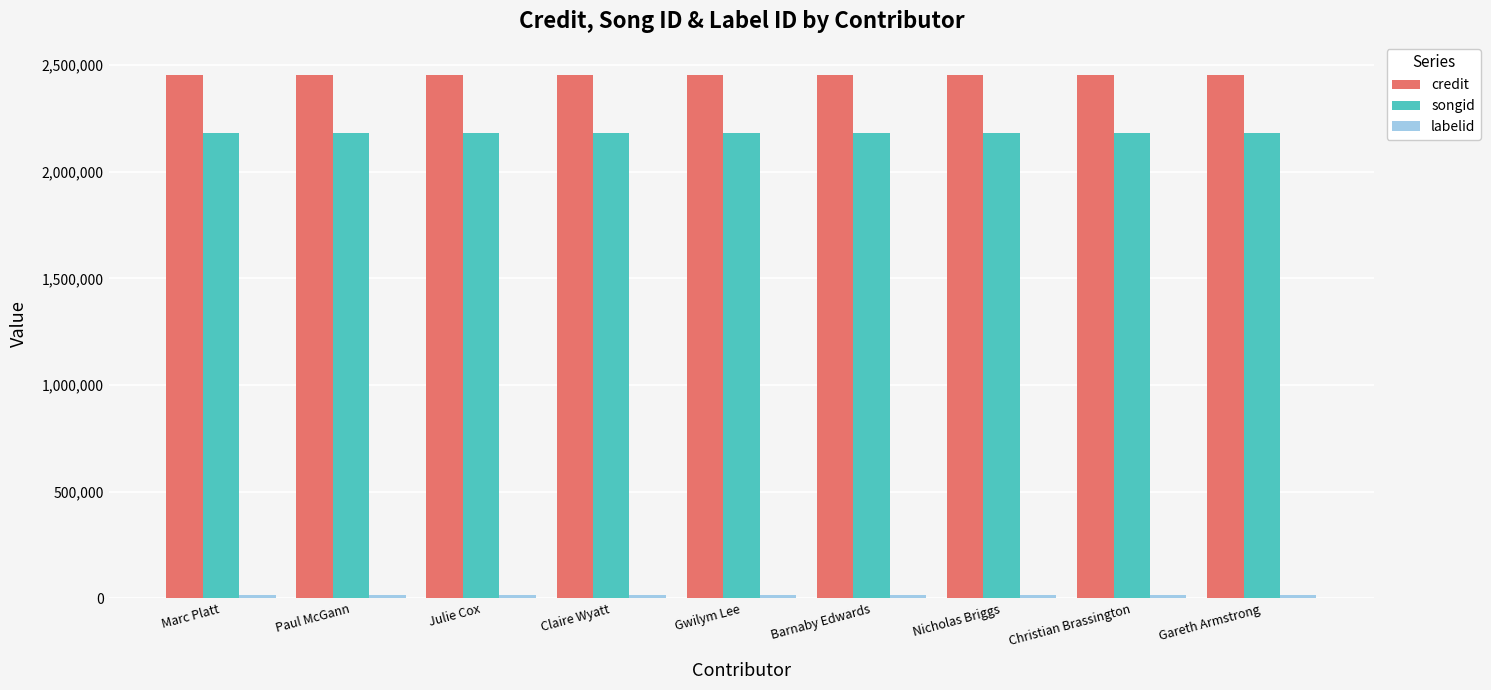

How many categories are shown in the chart?

9